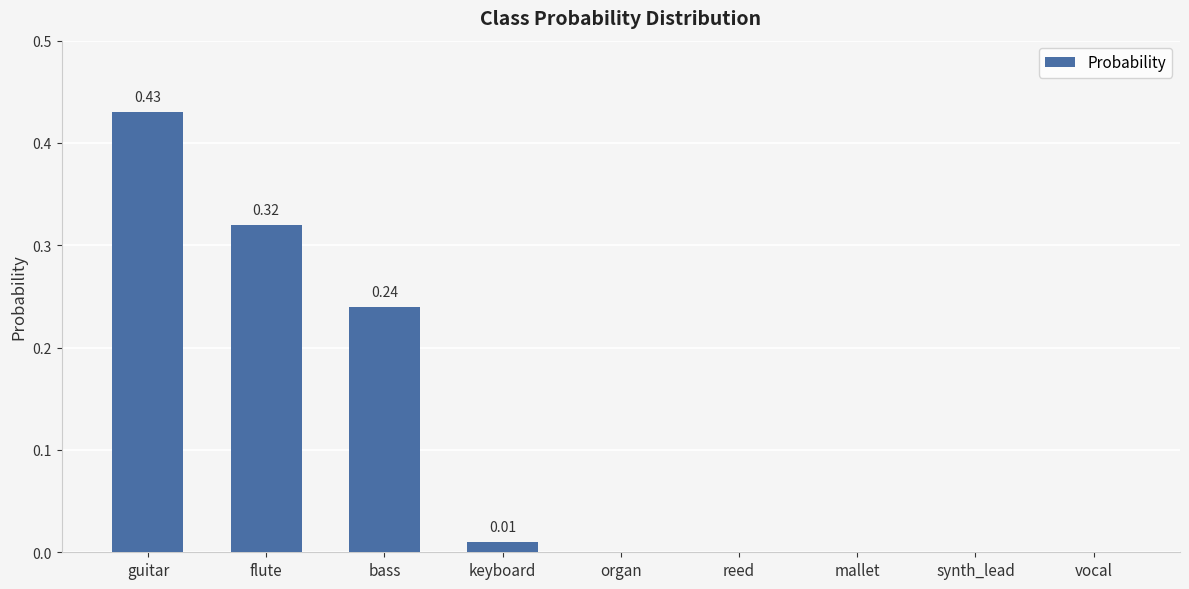

Which has a higher value, guitar or reed?

guitar